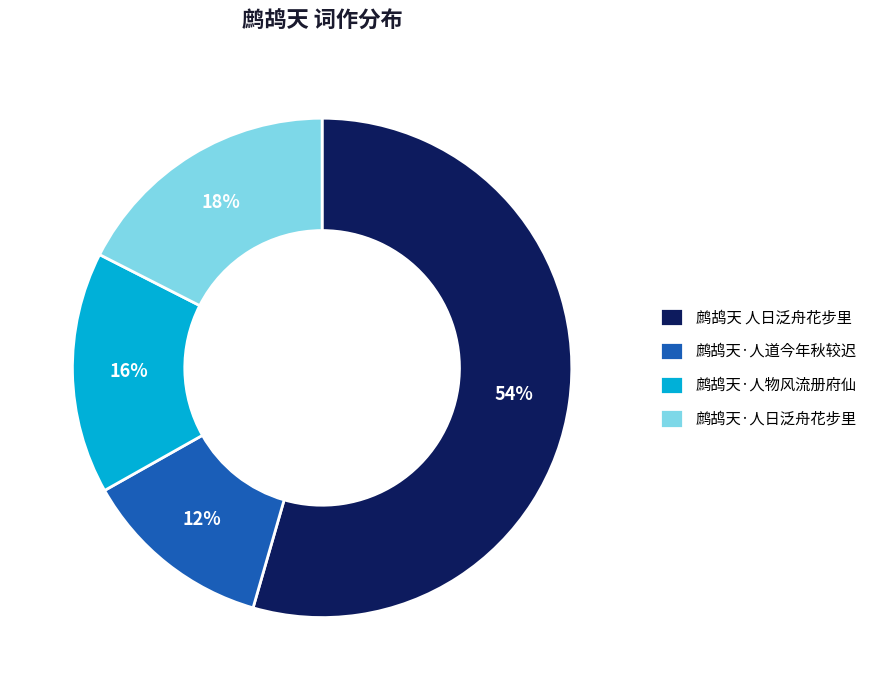

To the nearest percent, what portion does 鹧鸪天 人日泛舟花步里 represent?

54%